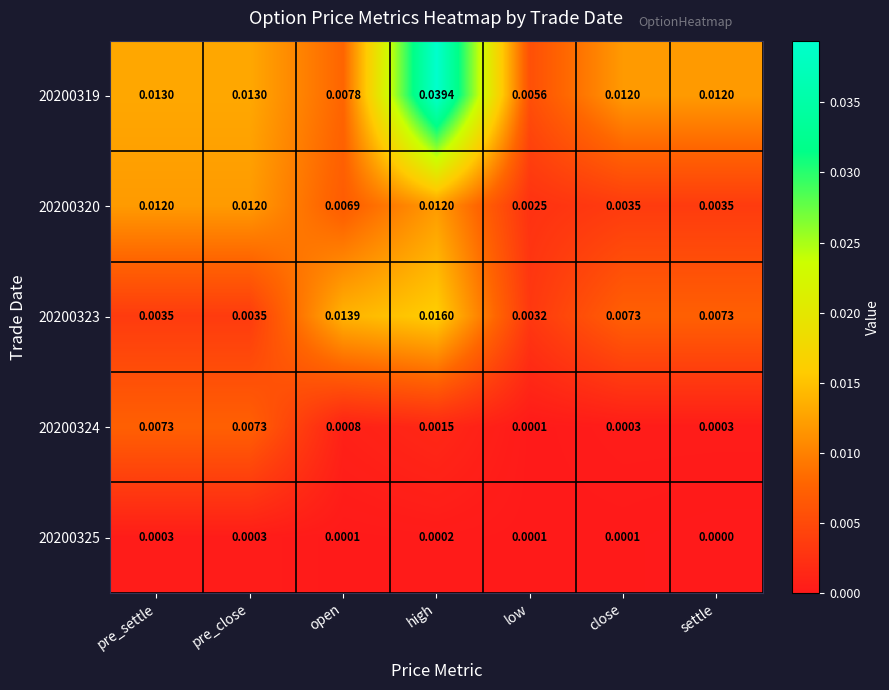

At which label does 20200325 reach its minimum?

settle